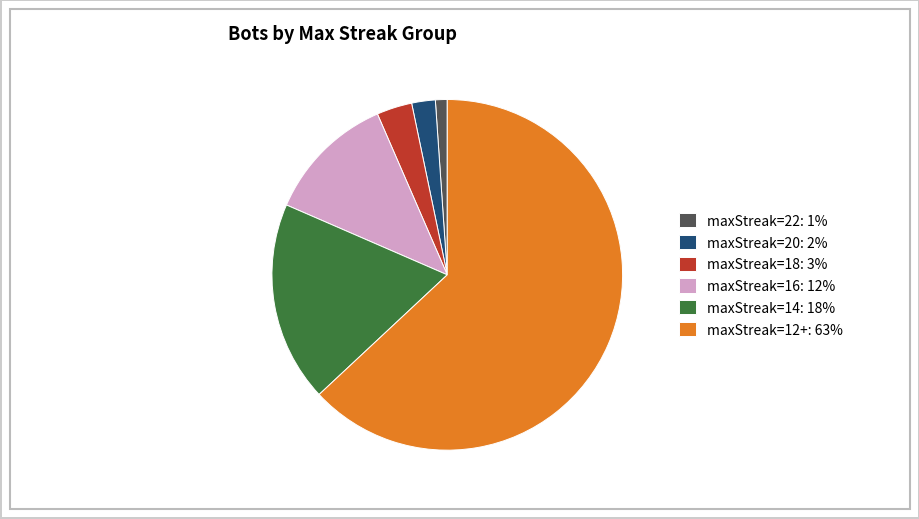

Which slice is the largest?

maxStreak=12+: 63%